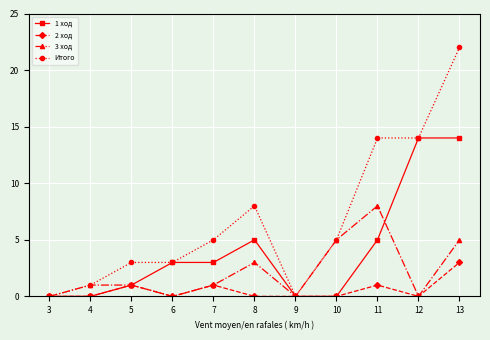

Which label corresponds to the largest value in the chart?

13